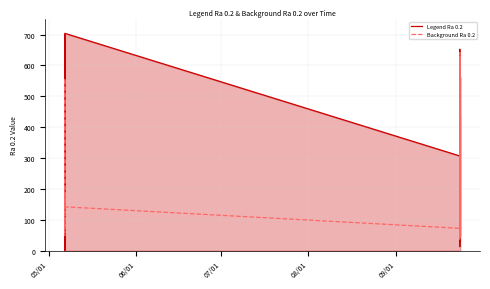

What is the sum of all Legend Ra 0.2 values?

7021.4